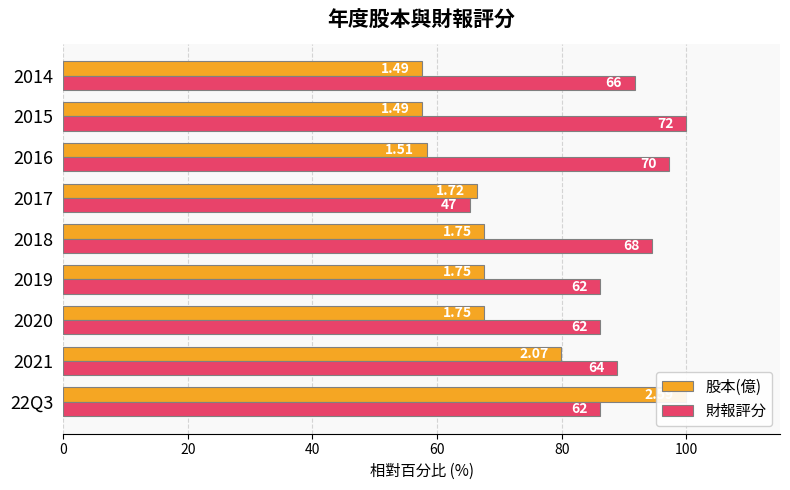

What is the sum of all 股本(億) values?

622.4